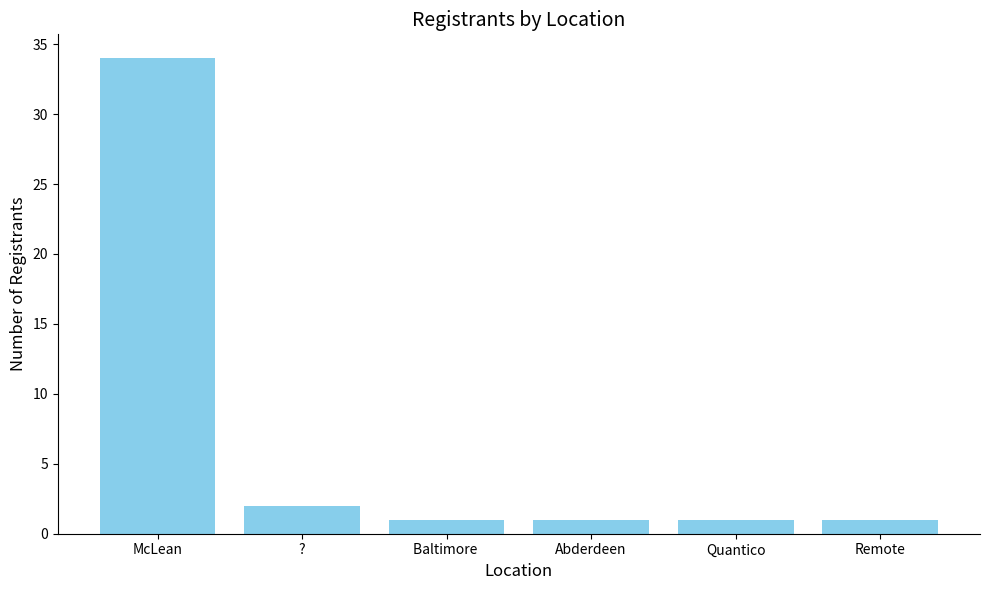

How many bars are there in total?

6